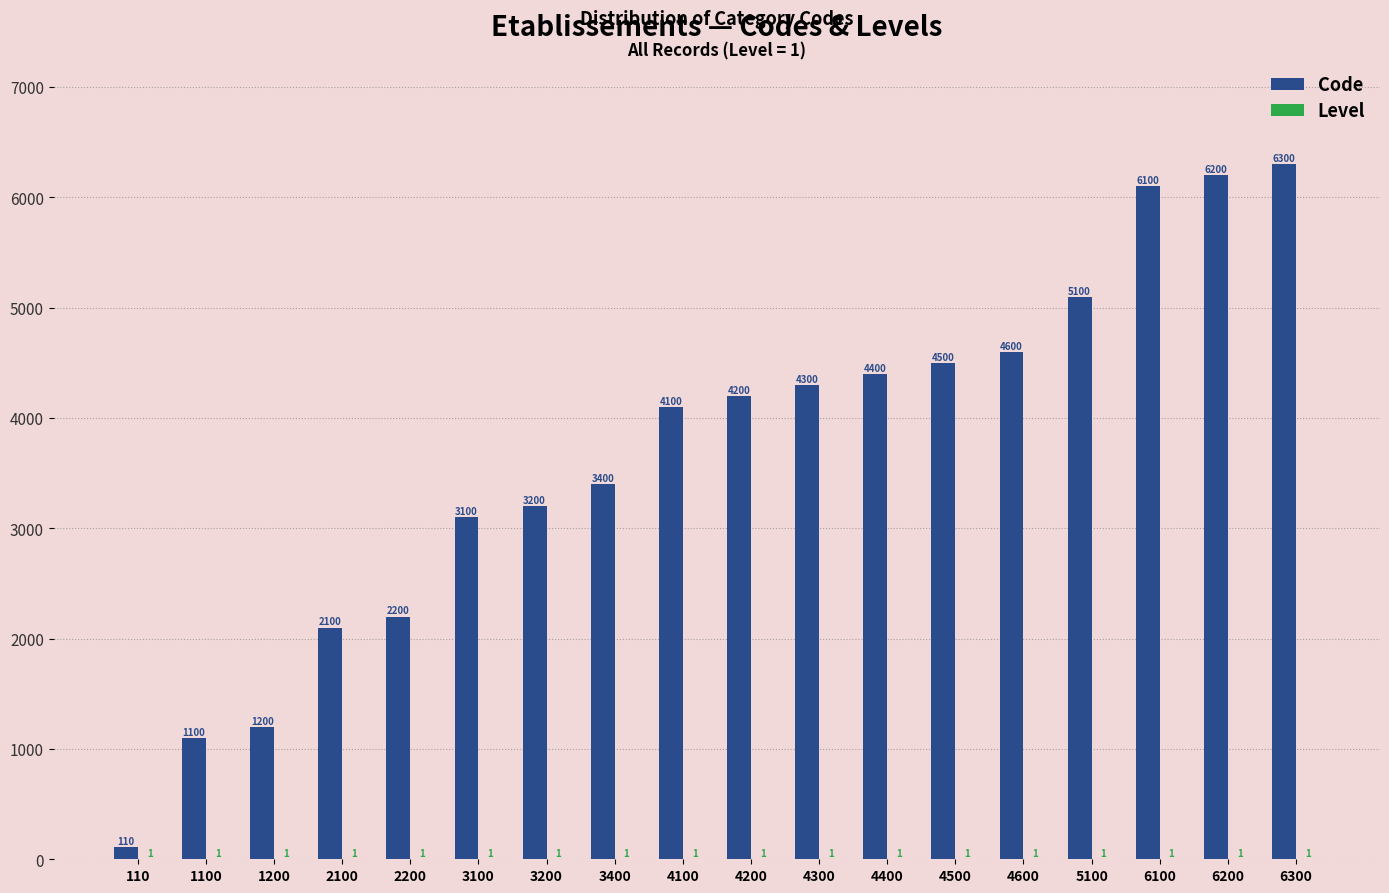

What is the greatest value displayed?

6300